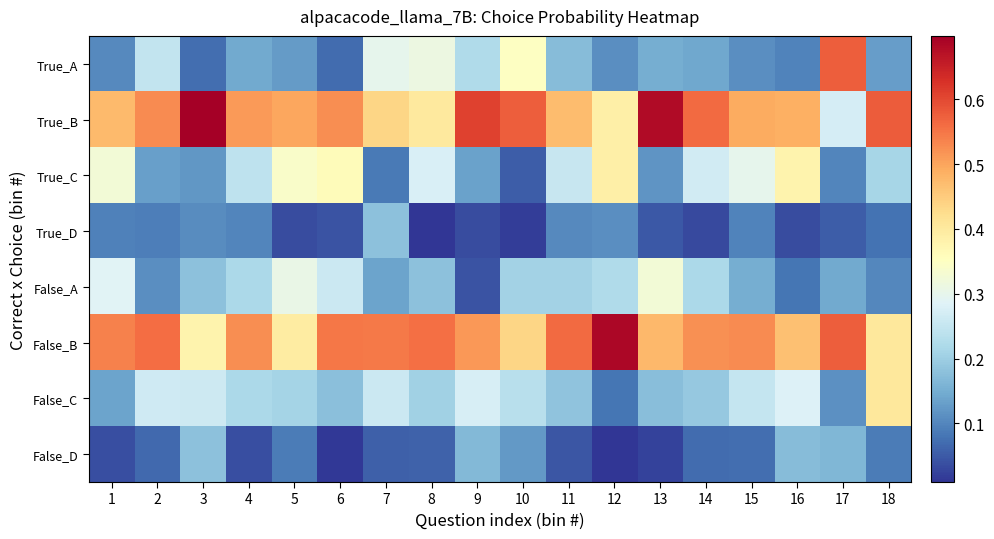

Rank the series by their maximum value, from highest to lowest.

True_B, False_B, True_A, False_C, True_C, False_A, True_D, False_D